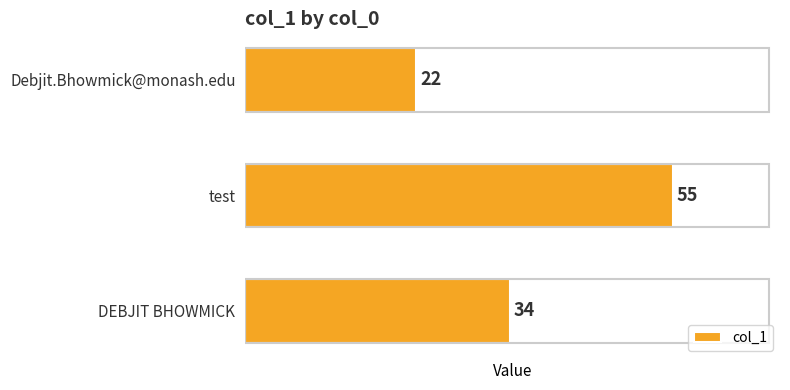

Does the chart contain stacked bars?

No